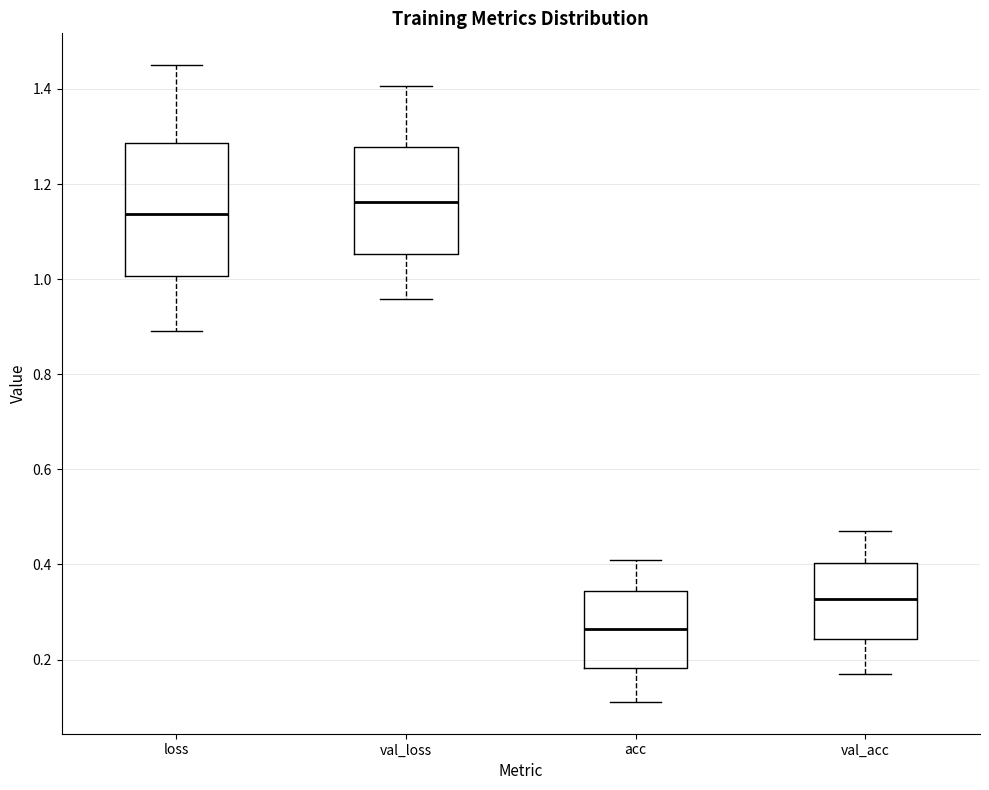

Reading left to right, transcribe this box plot: for each box, give where its median line is, the range the box spans, and where its two whiskers end, as read against the y-axis. The values are not printed on the chart, so give them approximately, as read against the axis.

loss: median 1.14, box 1.00 to 1.28, whiskers 0.90 to 1.44
val_loss: median 1.16, box 1.06 to 1.28, whiskers 0.96 to 1.40
acc: median 0.26, box 0.18 to 0.34, whiskers 0.12 to 0.40
val_acc: median 0.32, box 0.24 to 0.40, whiskers 0.16 to 0.46